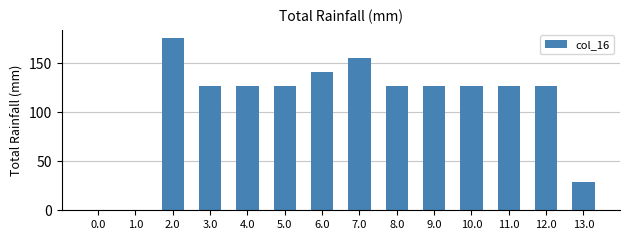

How many distinct data groups are displayed?

1